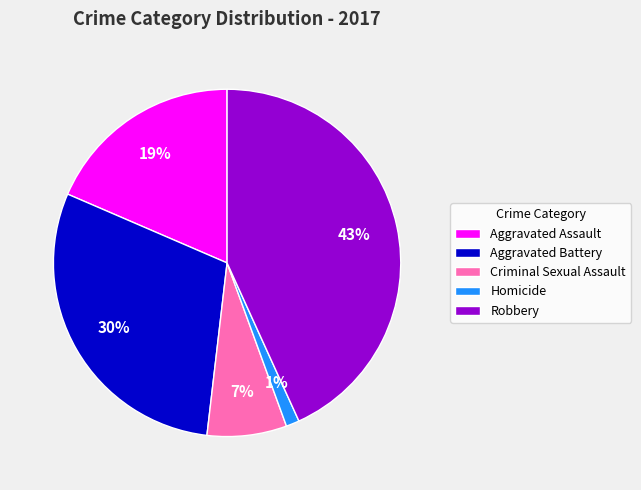

To the nearest percent, what percentage of the pie is Aggravated Assault?

19%